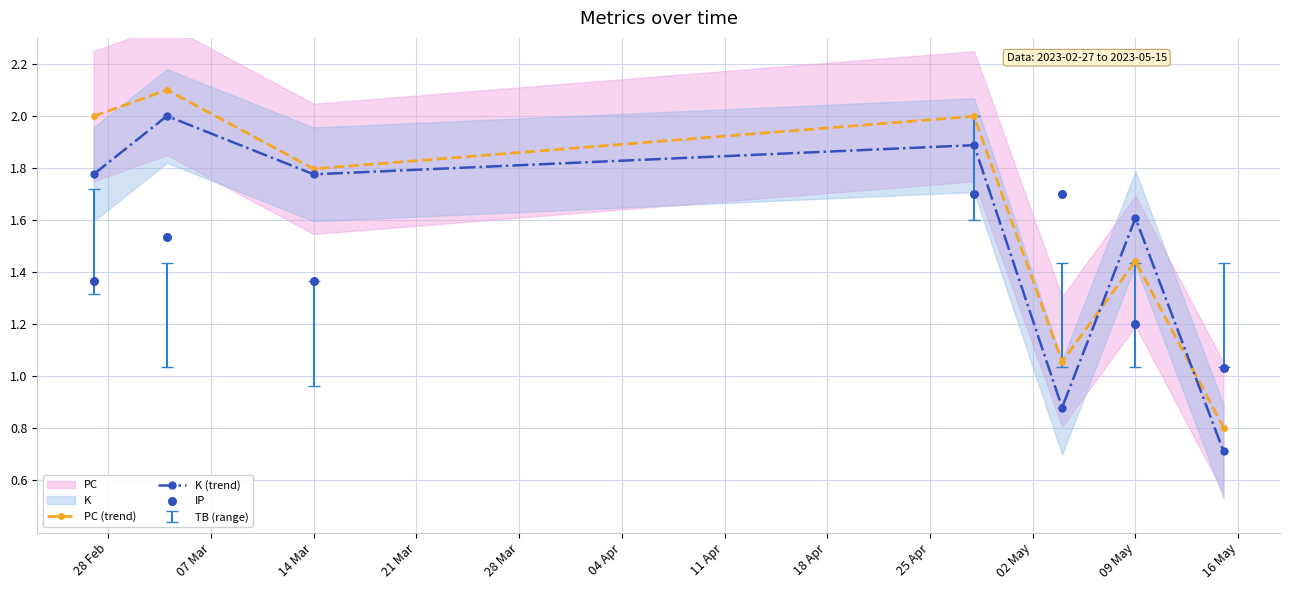

Which series has the largest Y range (max minus min)?

PC (trend)